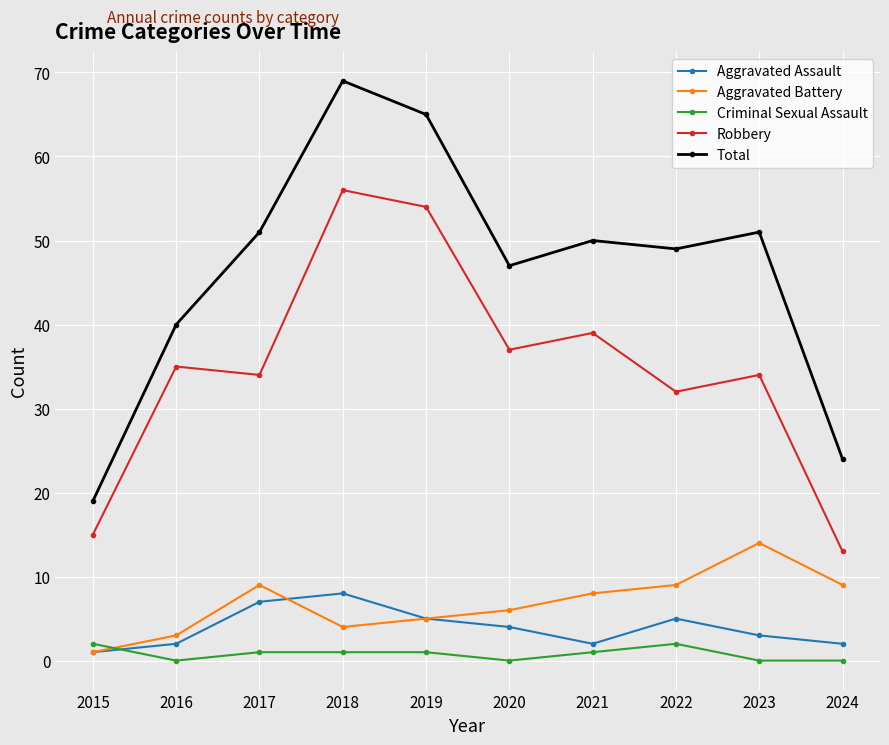

Which category has the lowest value in the Robbery series?

2024